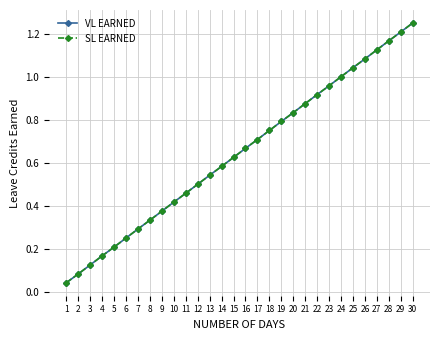

Reading left to right, transcribe all the data shown in this chart.

VL EARNED: 1=0.0	2=0.1	3=0.1	4=0.2	5=0.2	6=0.2	7=0.3	8=0.3	9=0.4	10=0.4	11=0.5	12=0.5	13=0.5	14=0.6	15=0.6	16=0.7	17=0.7	18=0.8	19=0.8	20=0.8	21=0.9	22=0.9	23=1.0	24=1.0	25=1.0	26=1.1	27=1.1	28=1.2	29=1.2	30=1.2
SL EARNED: 1=0.0	2=0.1	3=0.1	4=0.2	5=0.2	6=0.2	7=0.3	8=0.3	9=0.4	10=0.4	11=0.5	12=0.5	13=0.5	14=0.6	15=0.6	16=0.7	17=0.7	18=0.8	19=0.8	20=0.8	21=0.9	22=0.9	23=1.0	24=1.0	25=1.0	26=1.1	27=1.1	28=1.2	29=1.2	30=1.2